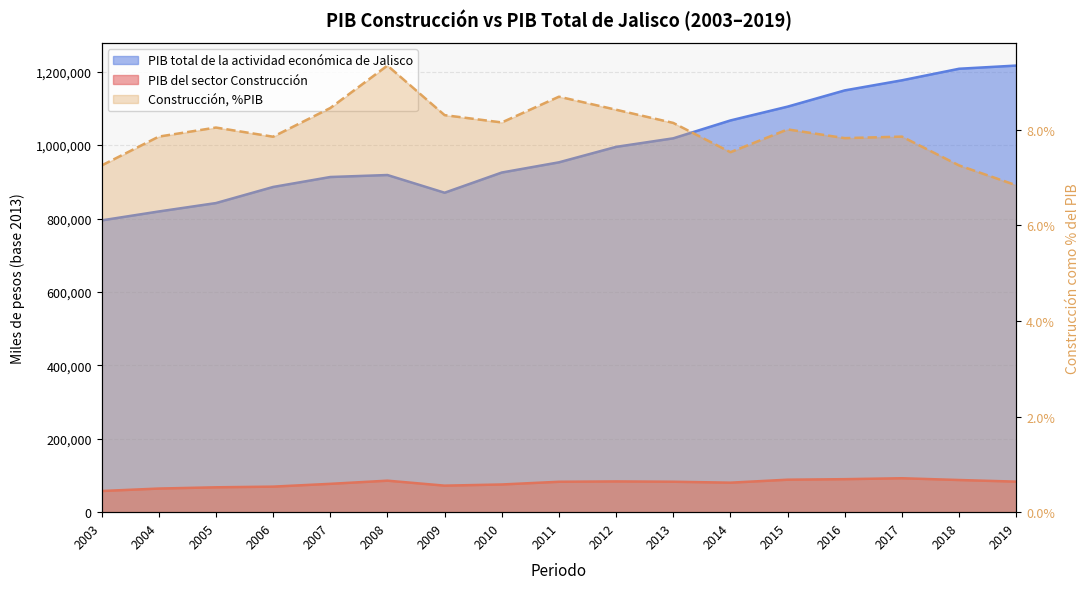

List the series in order of their overall mean, lowest first.

PIB del sector Construcción, PIB total de la actividad económica de Jalisco